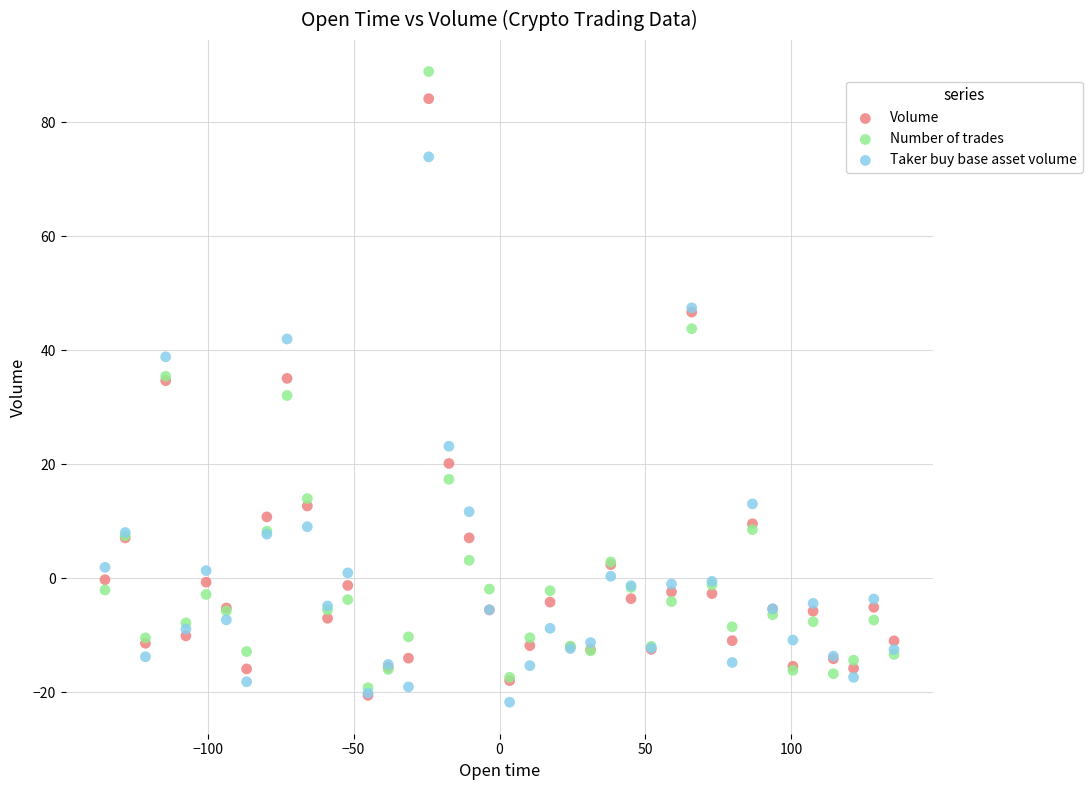

In the Taker buy base asset volume series, what Y value is closest to 26?

23.2